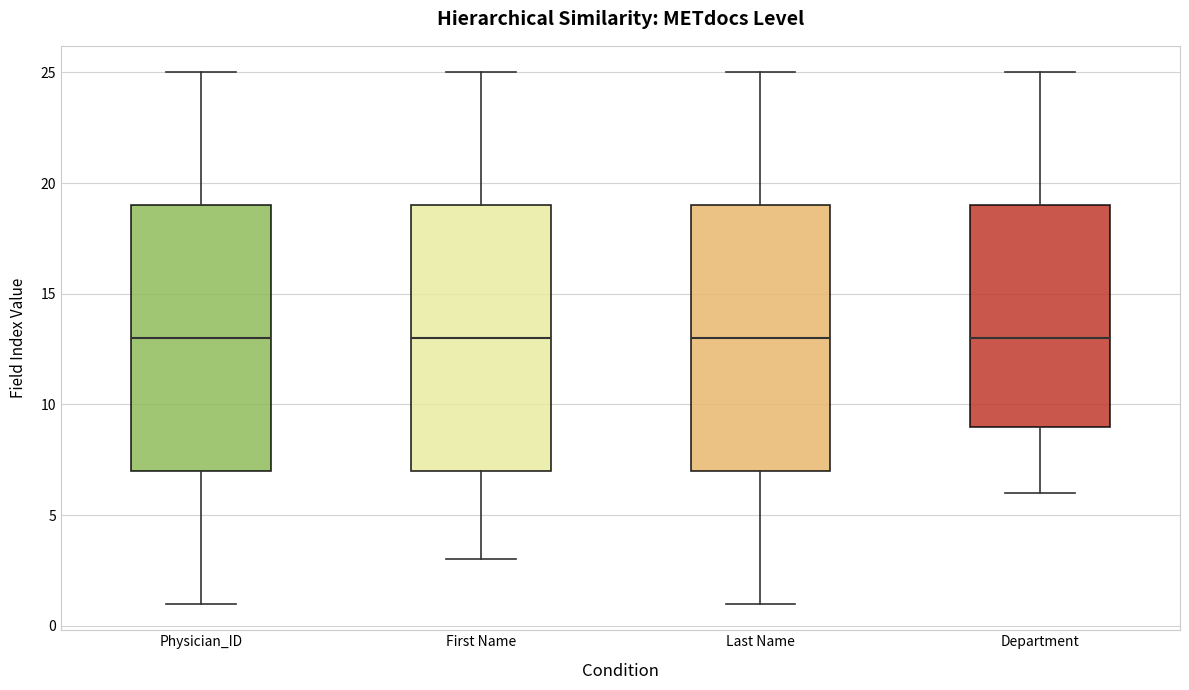

Reading left to right, transcribe this box plot: for each box, give where its median line is, the range the box spans, and where its two whiskers end, as read against the y-axis. The values are not printed on the chart, so give them approximately, as read against the axis.

Physician_ID: median 13, box 7 to 19, whiskers 1 to 25
First Name: median 13, box 7 to 19, whiskers 3 to 25
Last Name: median 13, box 7 to 19, whiskers 1 to 25
Department: median 13, box 9 to 19, whiskers 6 to 25